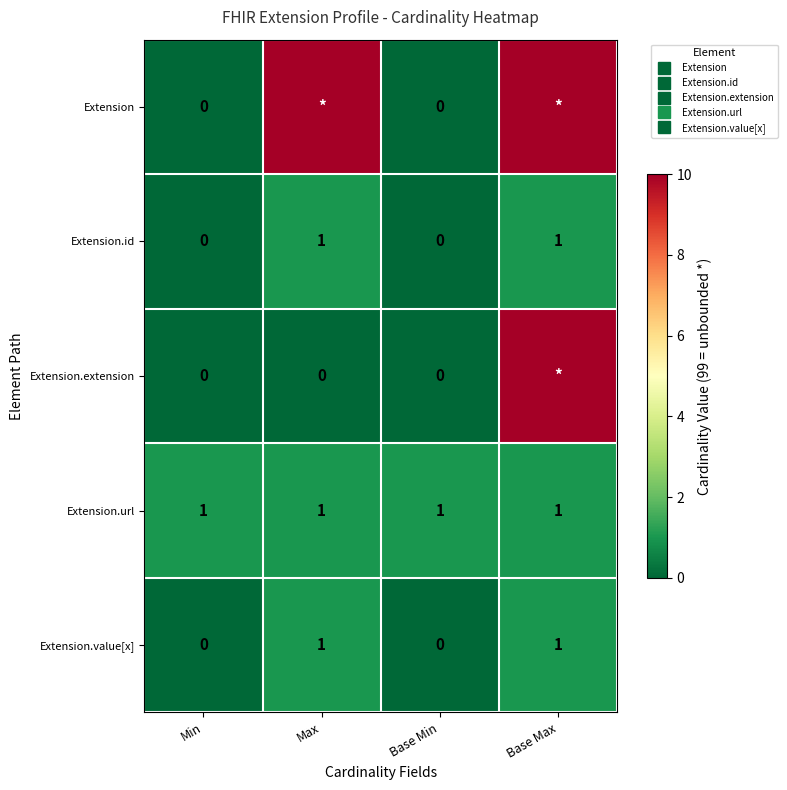

At how many categories does at least one series exceed 2?

2